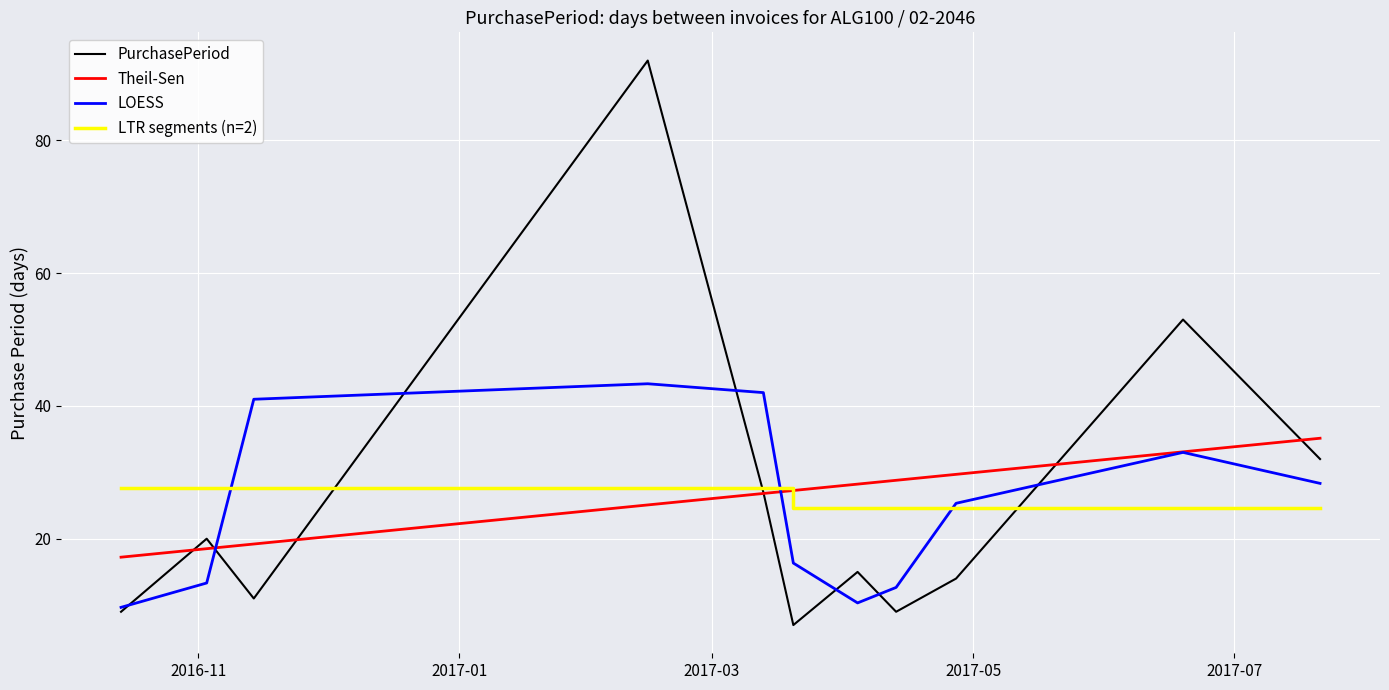

List the labels in order of value, largest first.

2017-02-14, 2017-06-19, 2017-07-21, 2017-03-13, 2016-11-03, 2017-04-04, 2017-04-27, 2016-11-14, 2016-10-14, 2017-04-13, 2017-03-20